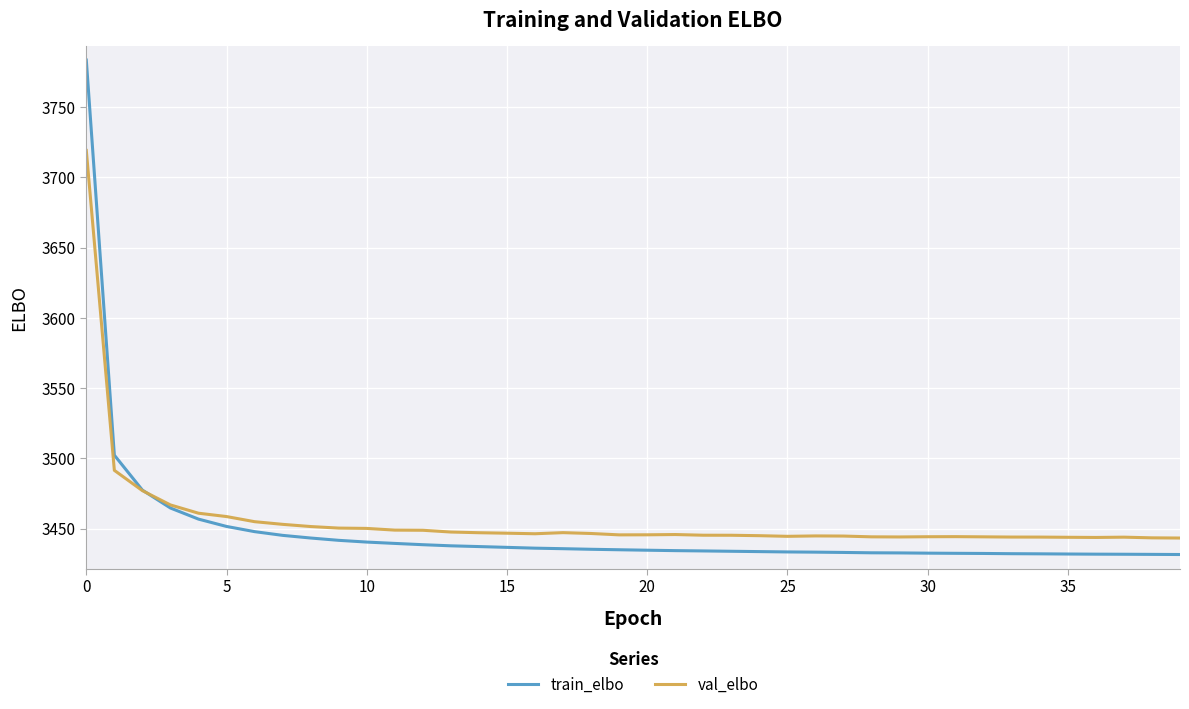

Which series has the largest range (max minus min)?

train_elbo